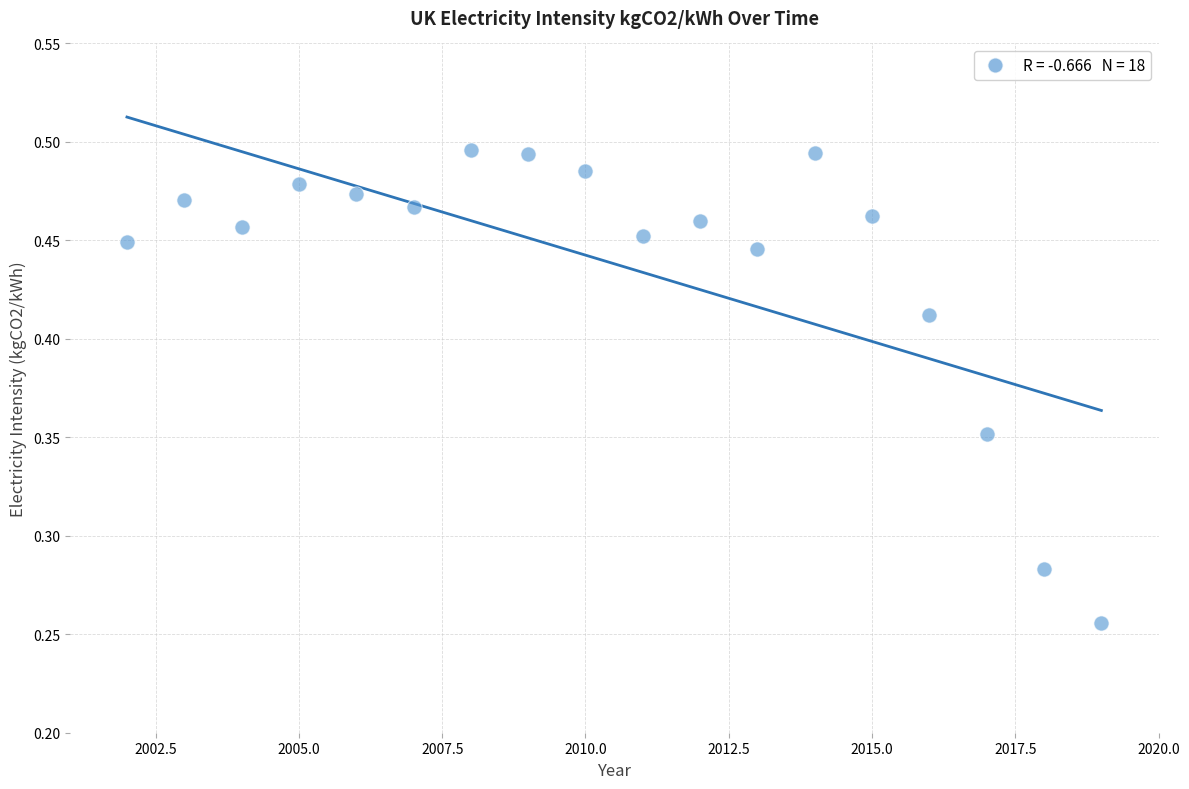

How many points are shown in the scatter plot?

18